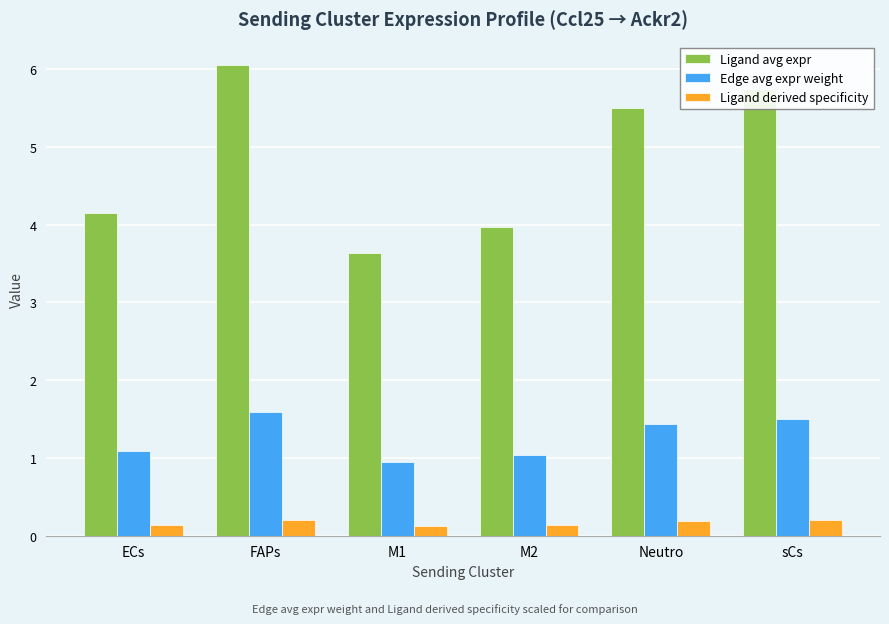

What is the label of the 6th bar from the left?

sCs